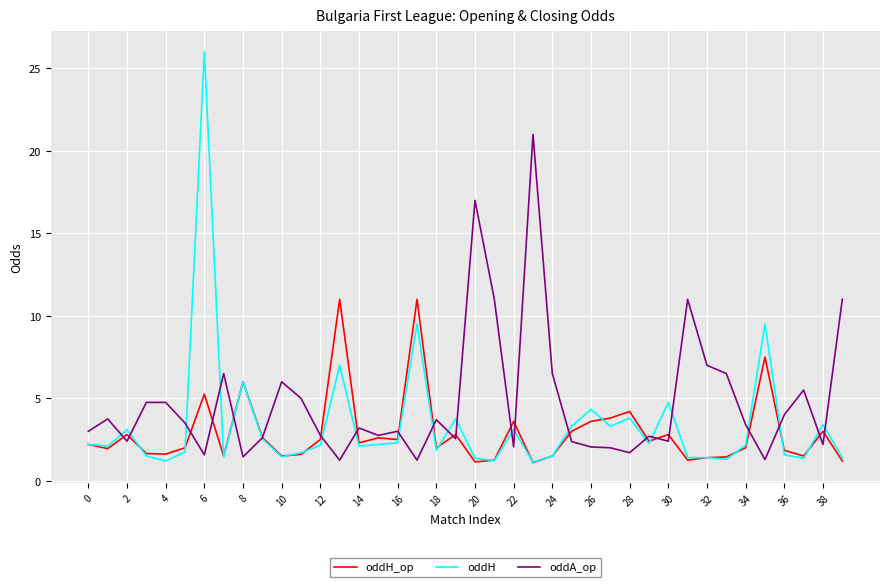

Rank the series by their maximum value, from lowest to highest.

oddH_op, oddA_op, oddH